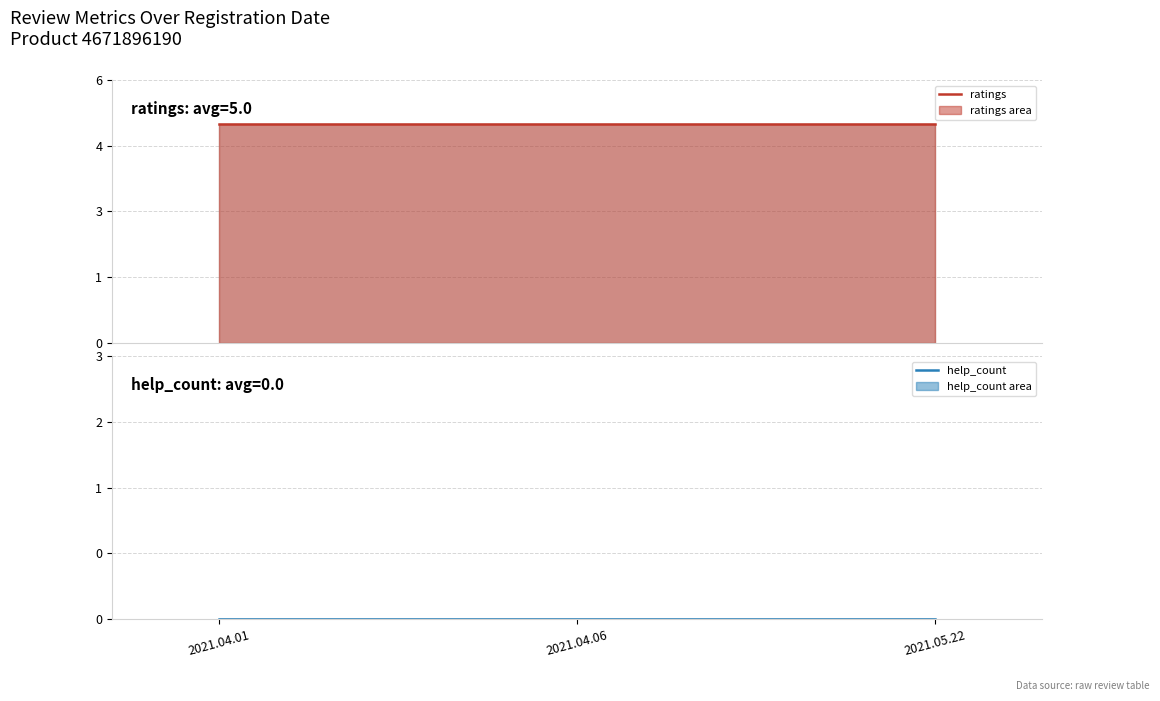

Is the value of help_count at 2021.04.01 greater than the value of ratings at 2021.04.01?

No